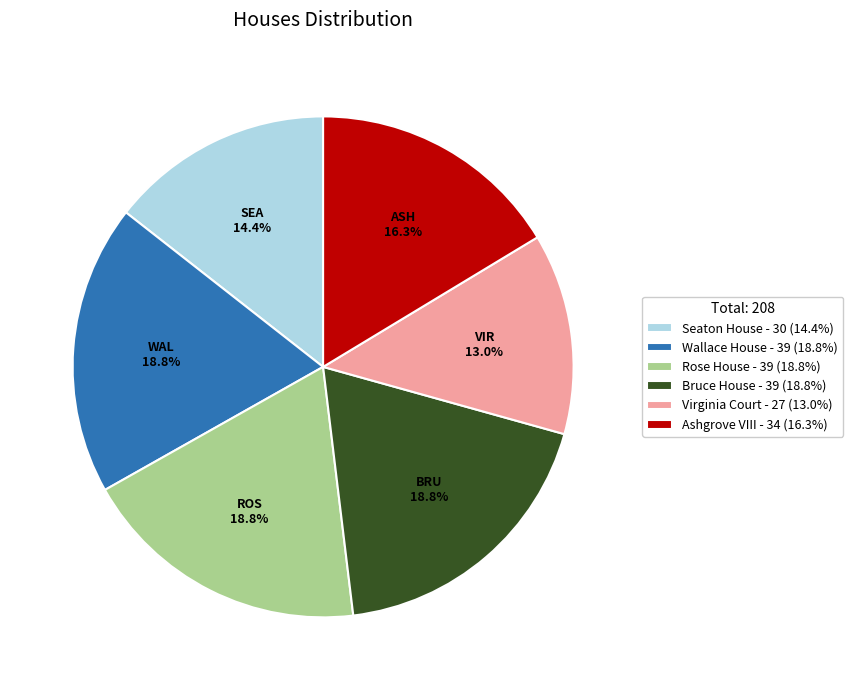

Approximately how many times larger is the value at Wallace House - 39 (18.8%) compared to Seaton House - 30 (14.4%)?

1.3